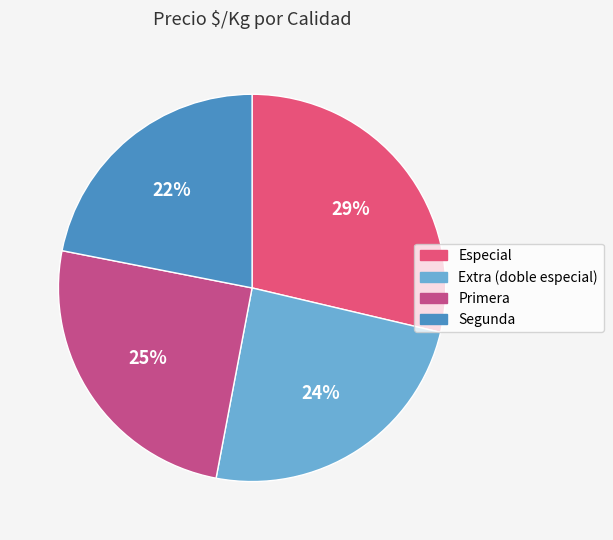

What is the ratio of the value at Extra (doble especial) to the value at Segunda?

1.1